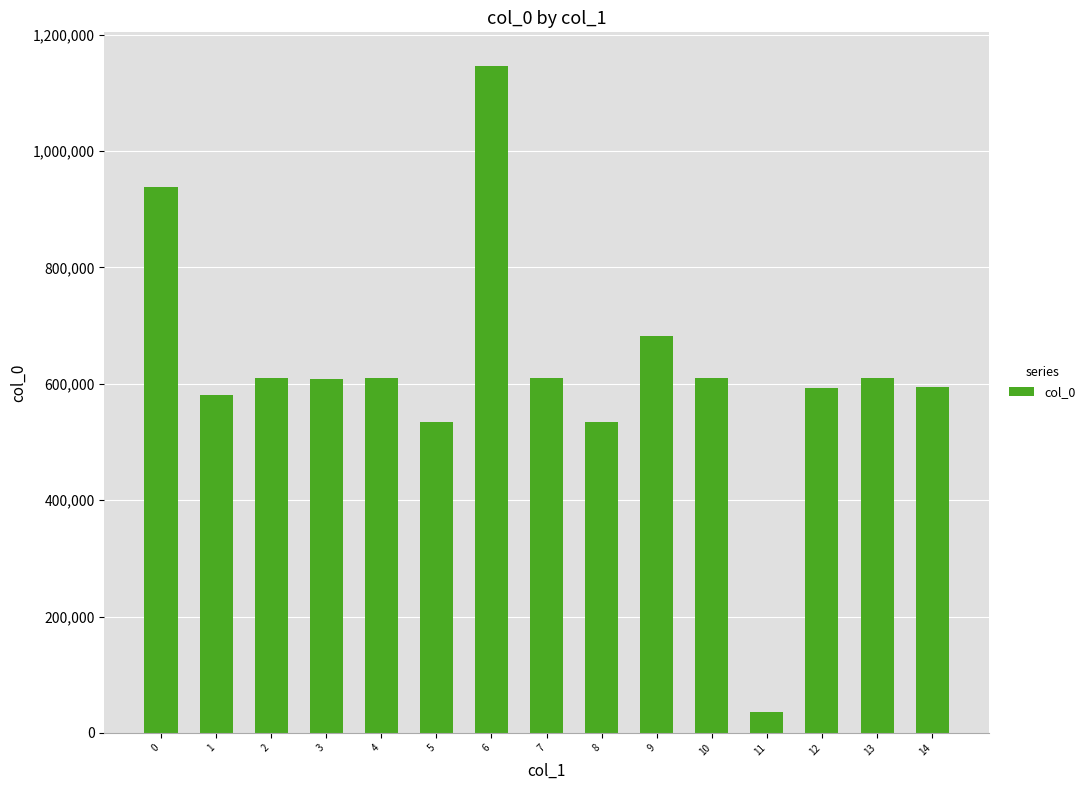

Are the bars horizontal?

No